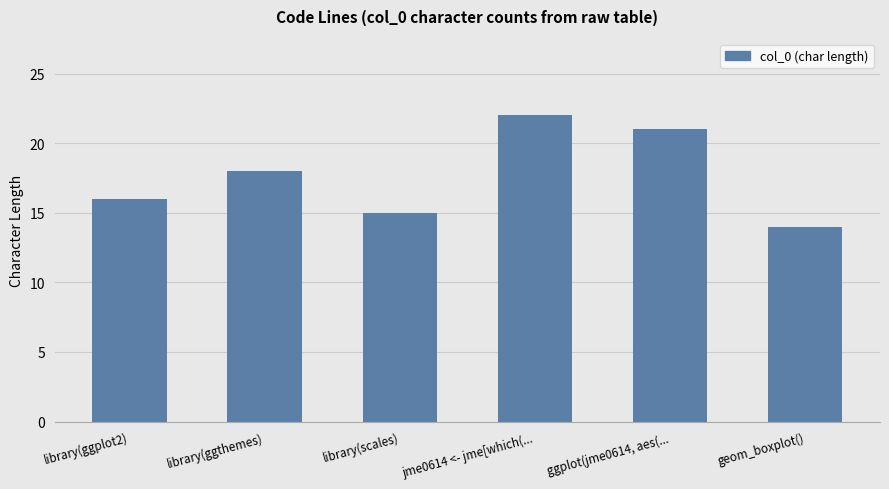

At which label is the value closest to 18?

library(ggthemes)